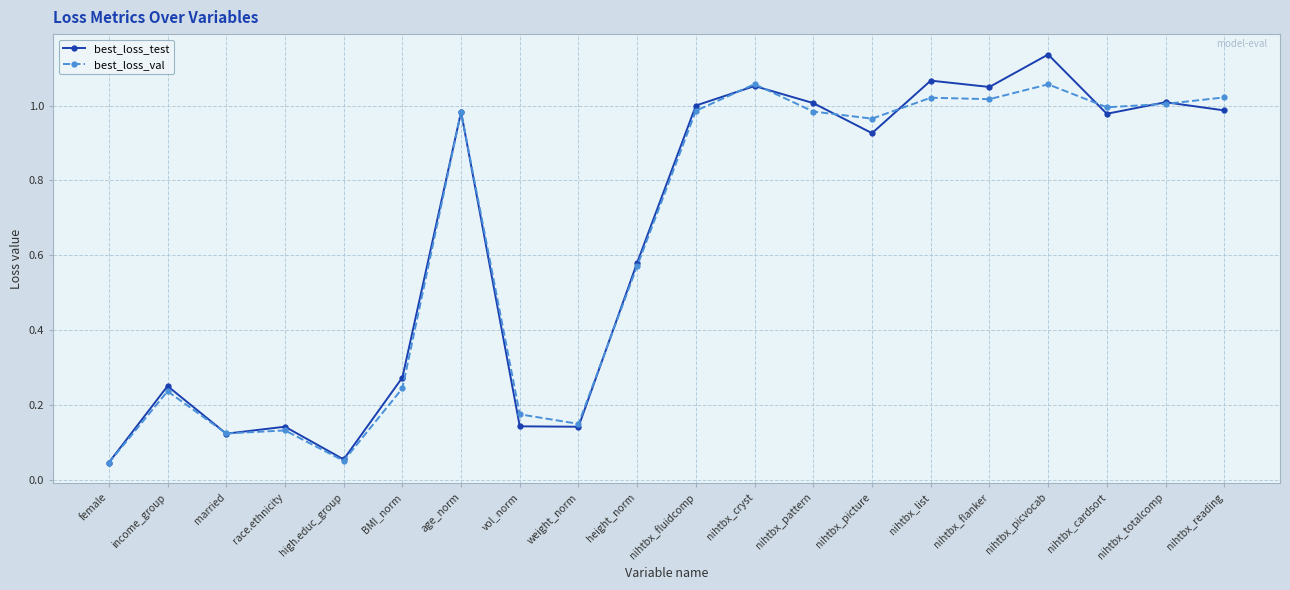

True or false: best_loss_test has a value of 0.6 at nihtbx_reading.

False